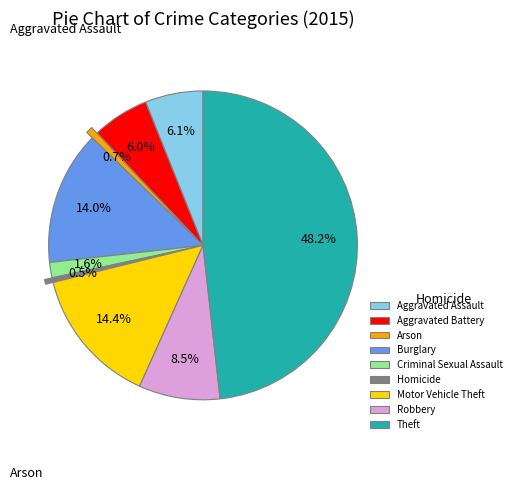

What is the total percentage of Aggravated Assault and Motor Vehicle Theft?

20.5%